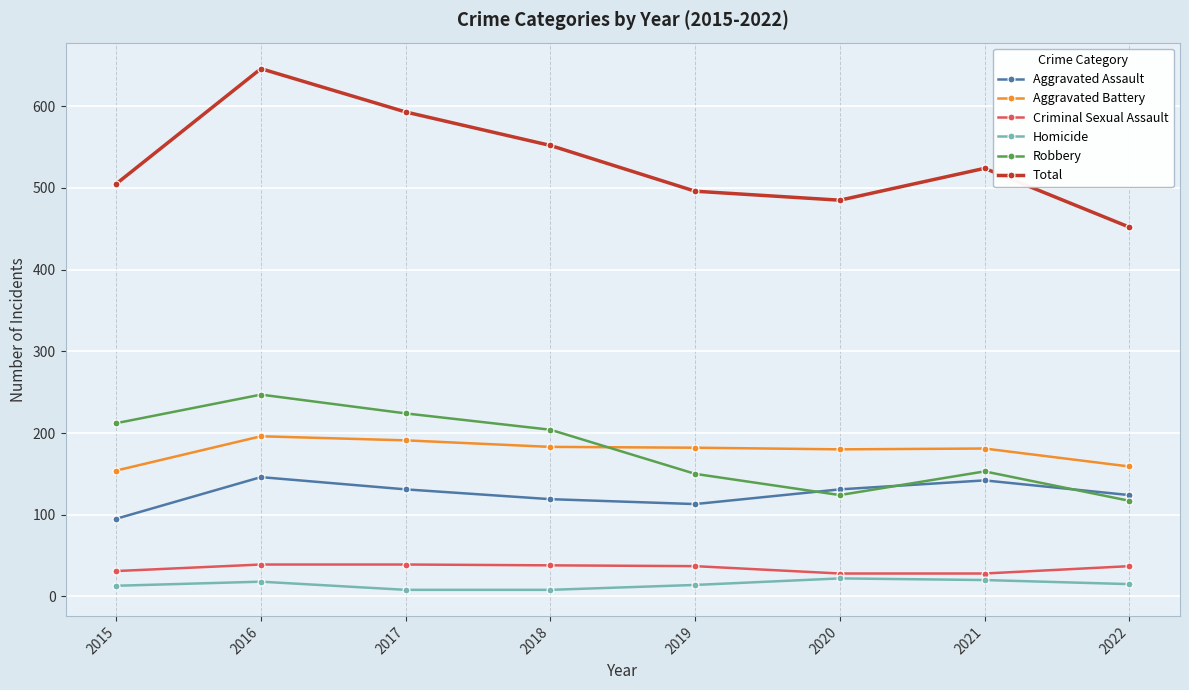

True or false: Aggravated Battery has a value of 243 at 2019.

False